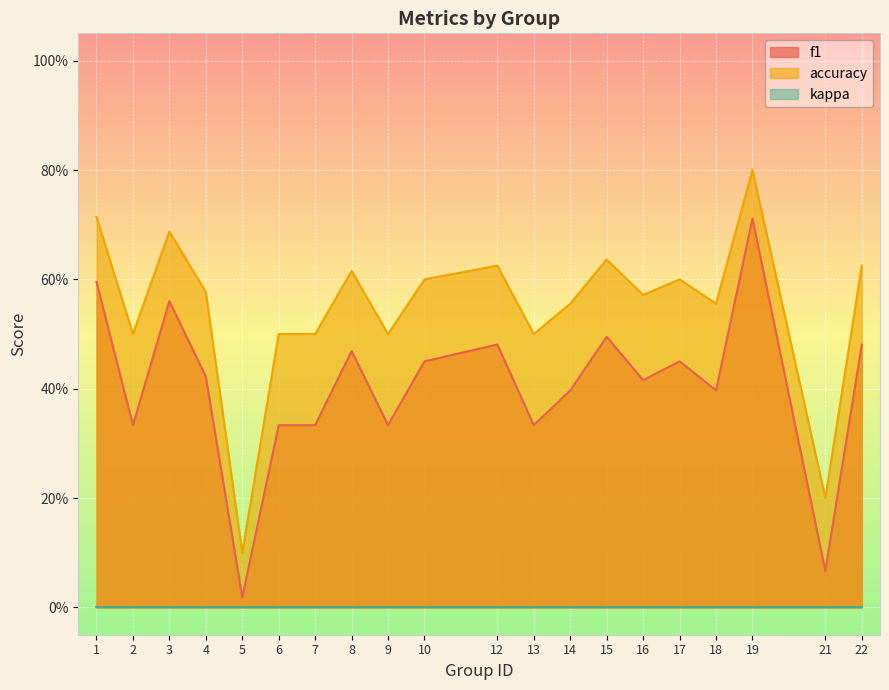

At how many categories does at least one series exceed 0?

20